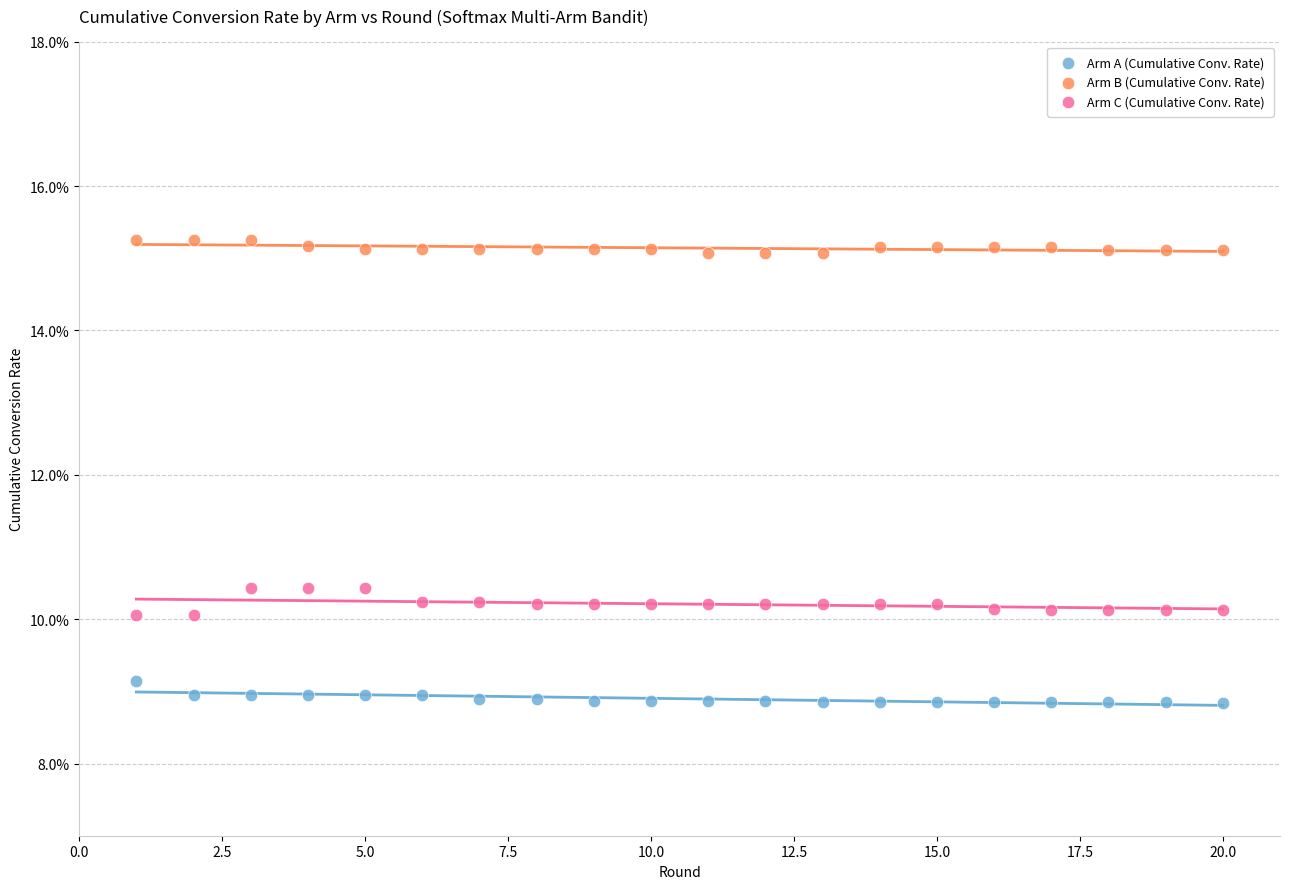

Which series reaches the maximum Y coordinate?

Arm B (Cumulative Conv. Rate)